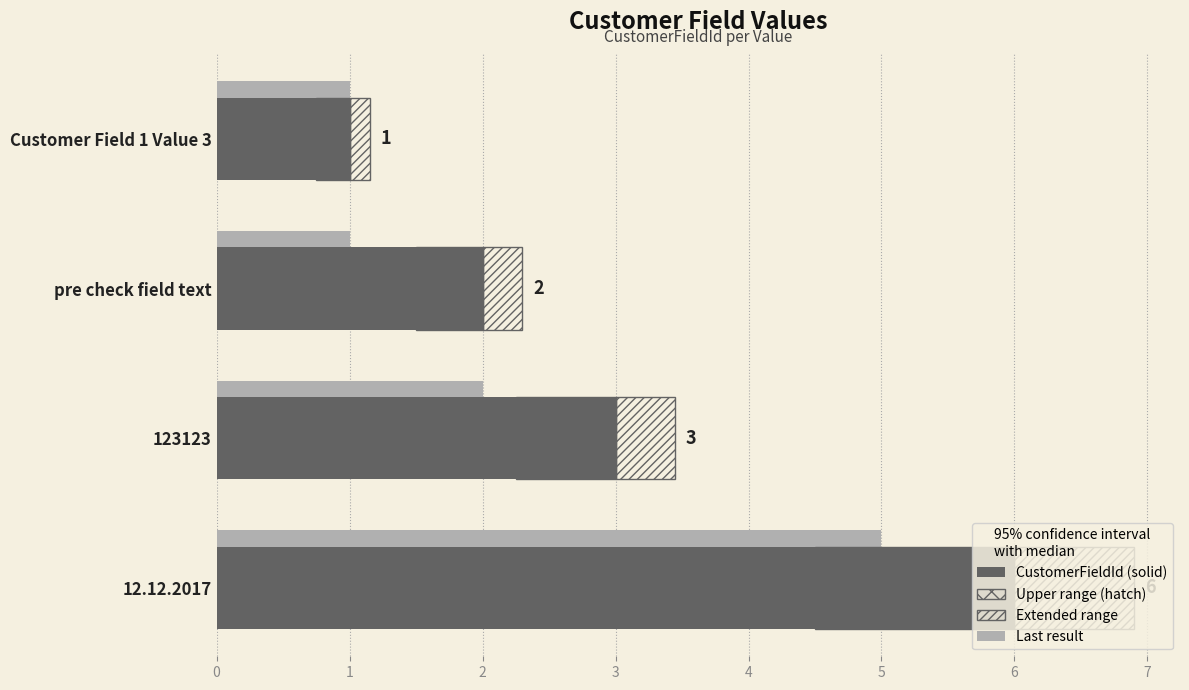

True or false: Last result has a value of 1.4 at Customer Field 1 Value 3.

False